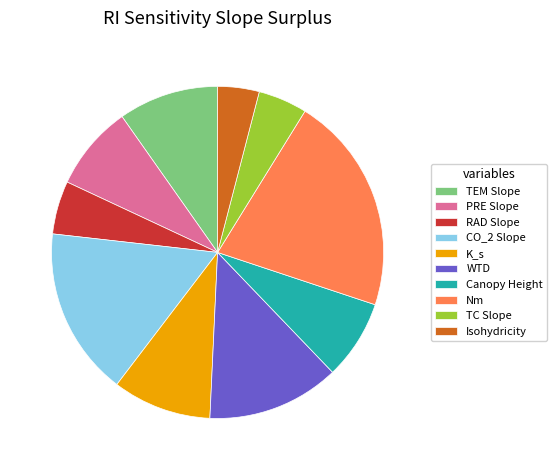

Does PRE Slope account for over 50% of the chart?

No